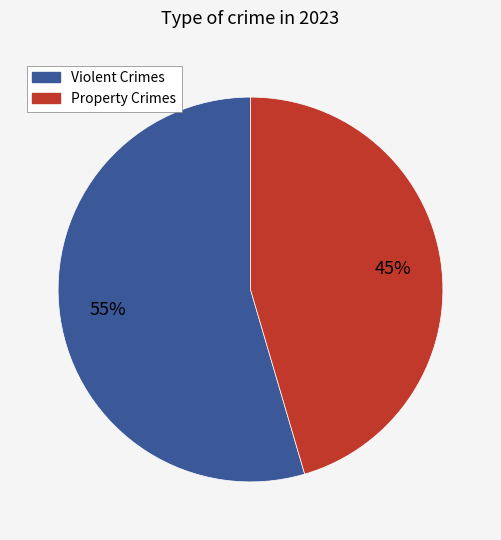

Is there any slice that represents more than half of the pie?

Yes